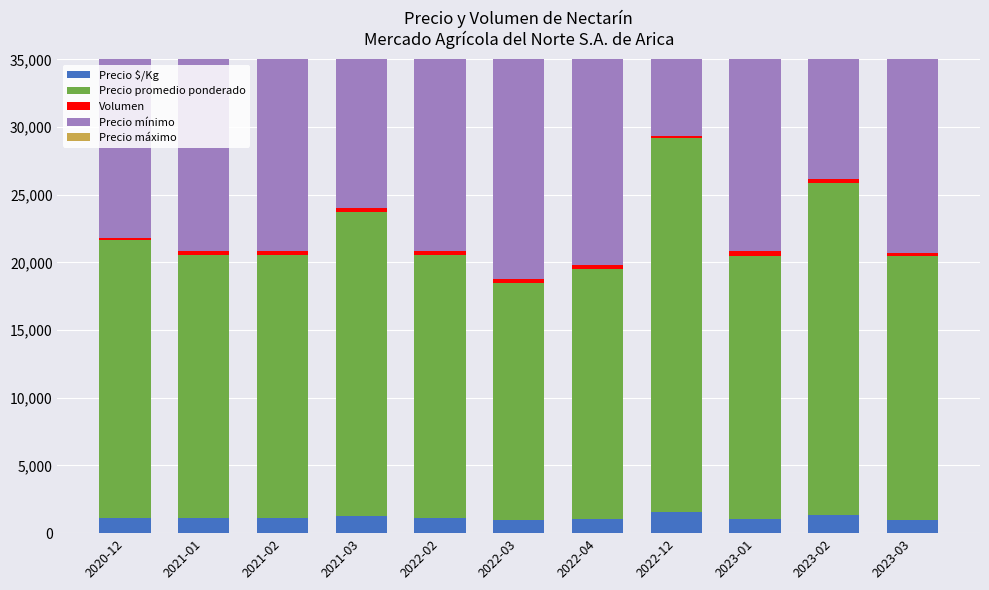

At which category is the sum across all series the highest?

2022-12